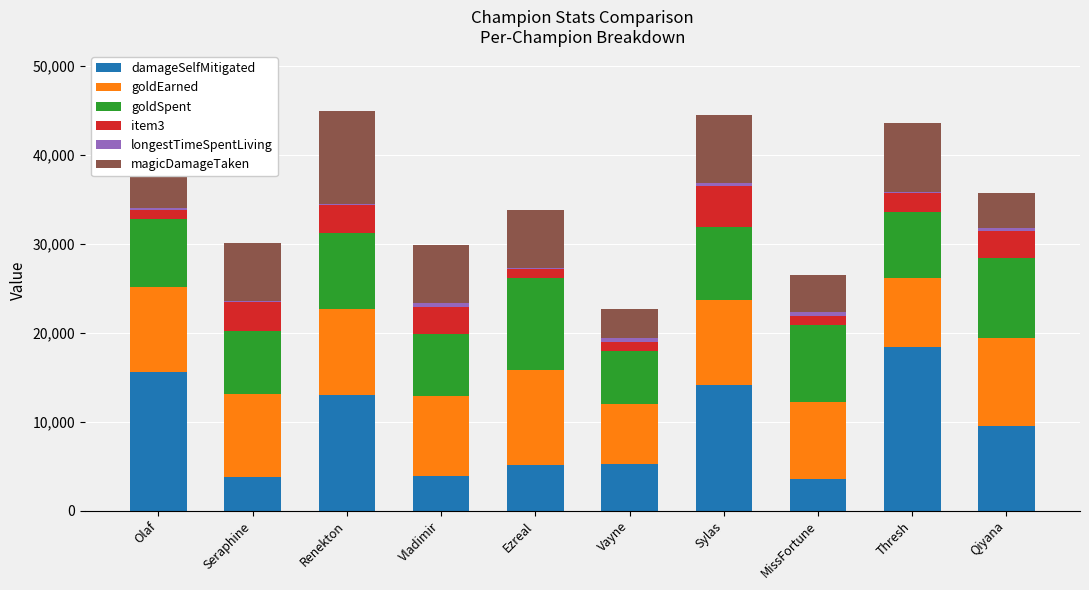

What is the highest value of the damageSelfMitigated series?

18398